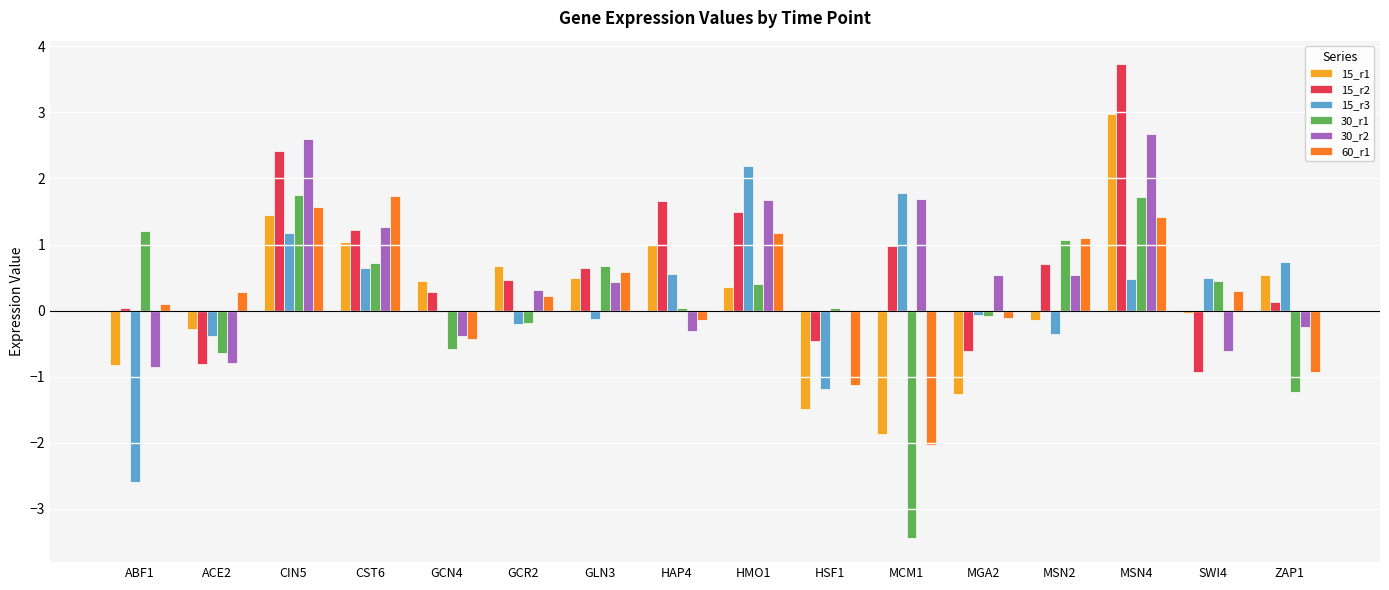

Read the 15_r1 value at ZAP1.

0.5